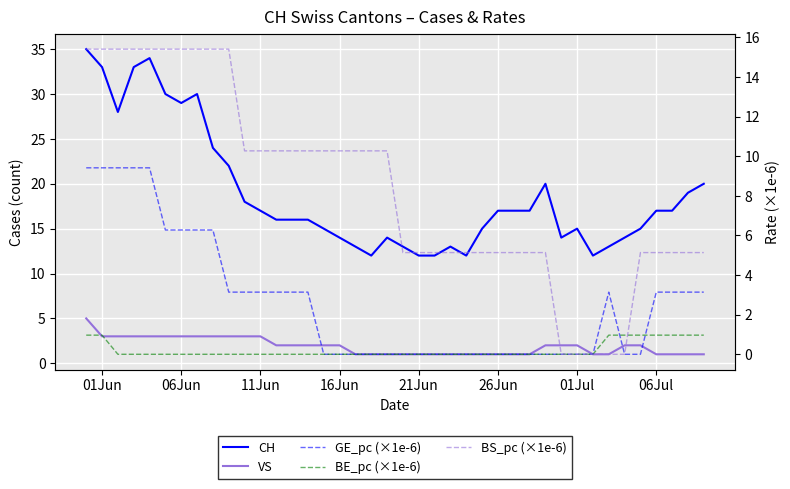

What is the sum of all BS_pc (×1e-6) values?

333.7